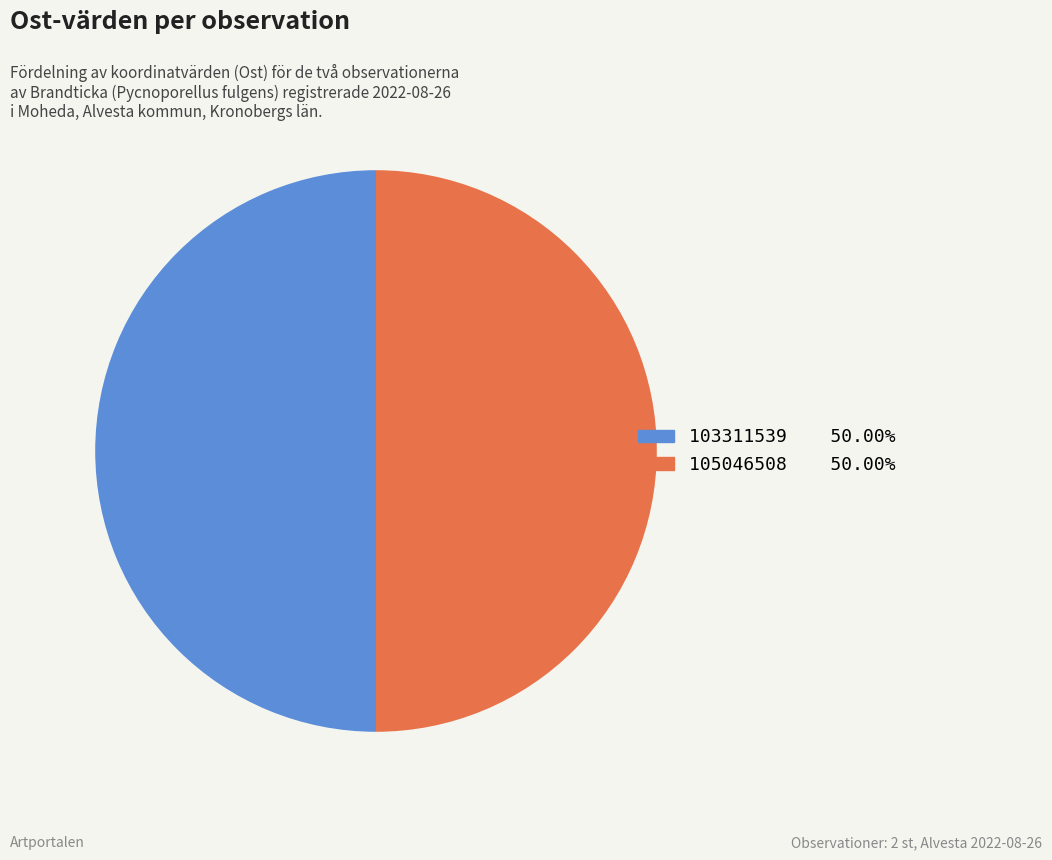

What is the ratio of the value at 103311539 to the value at 105046508?

1.0